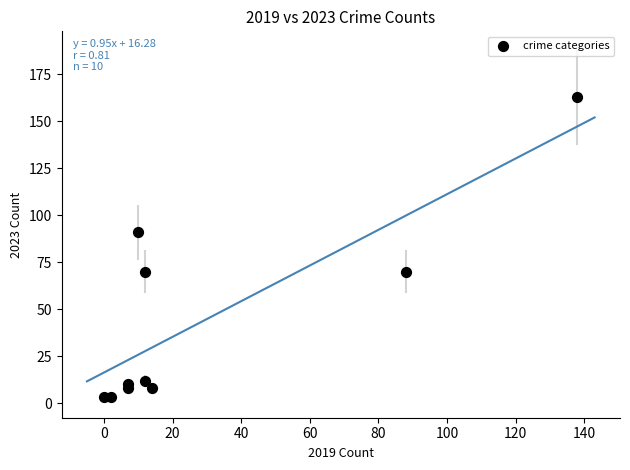

What Y value in the scatter plot is closest to 83?

91